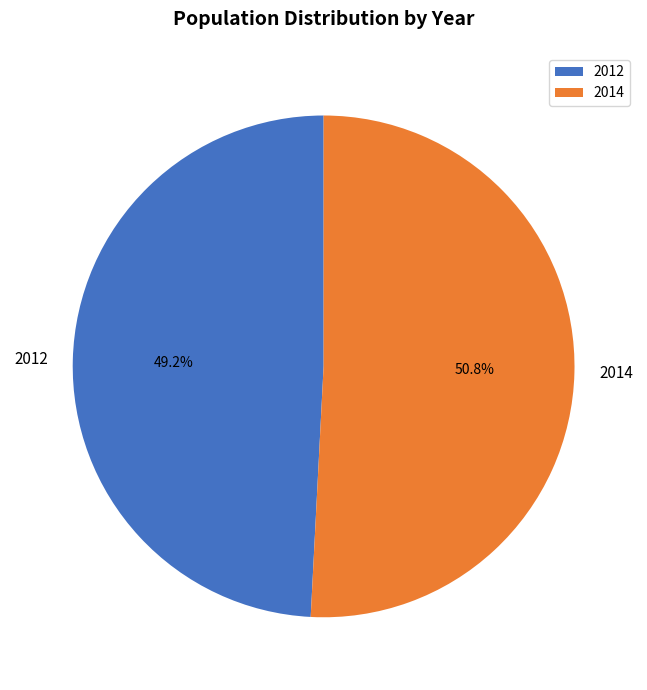

Count the number of slices in the pie.

2